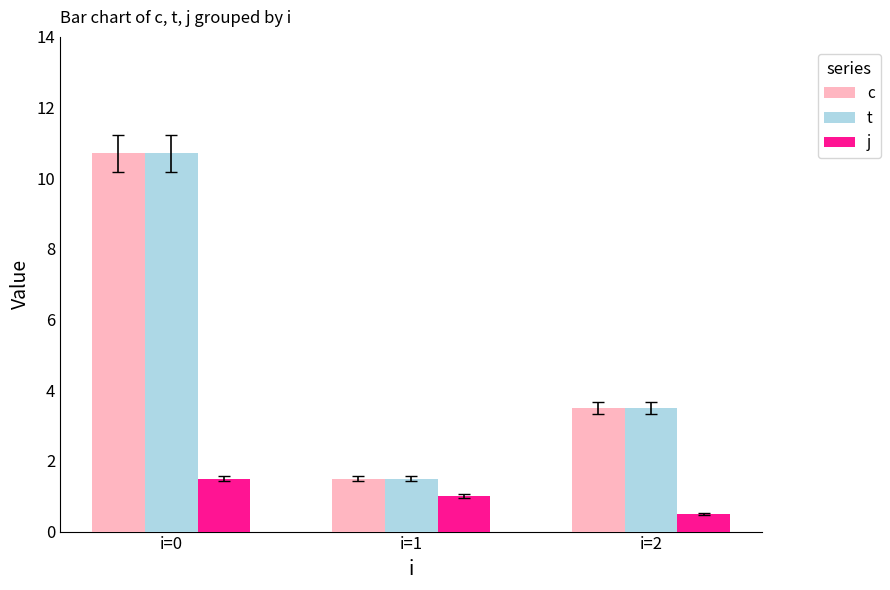

Rank the categories by c value from highest to lowest.

i=0, i=2, i=1